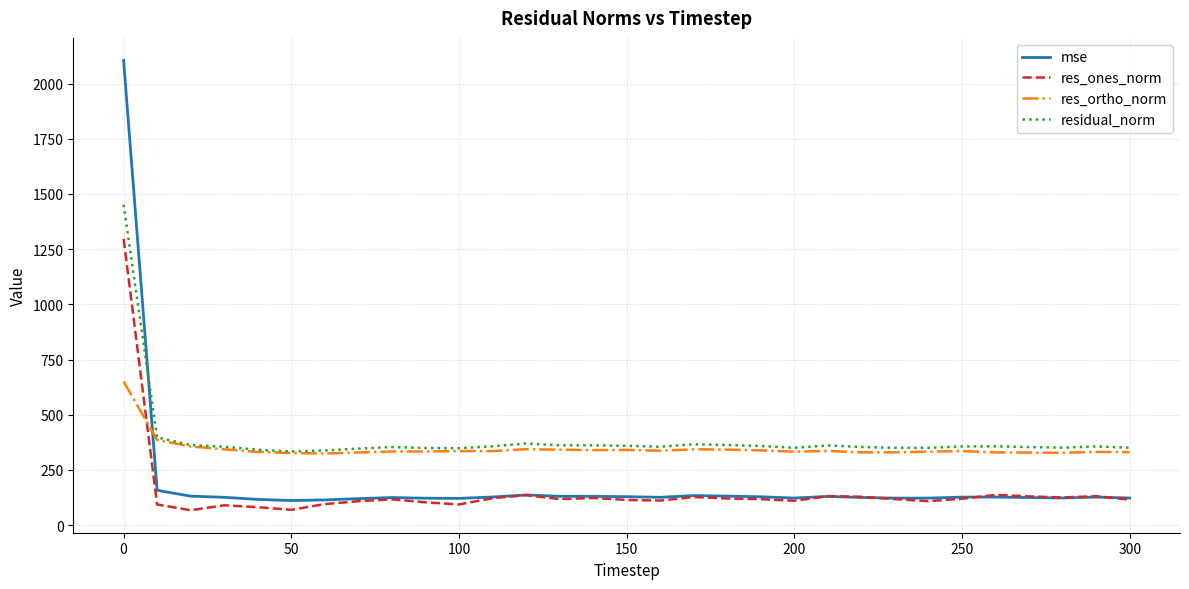

Rank the series by their maximum value, from highest to lowest.

mse, residual_norm, res_ones_norm, res_ortho_norm